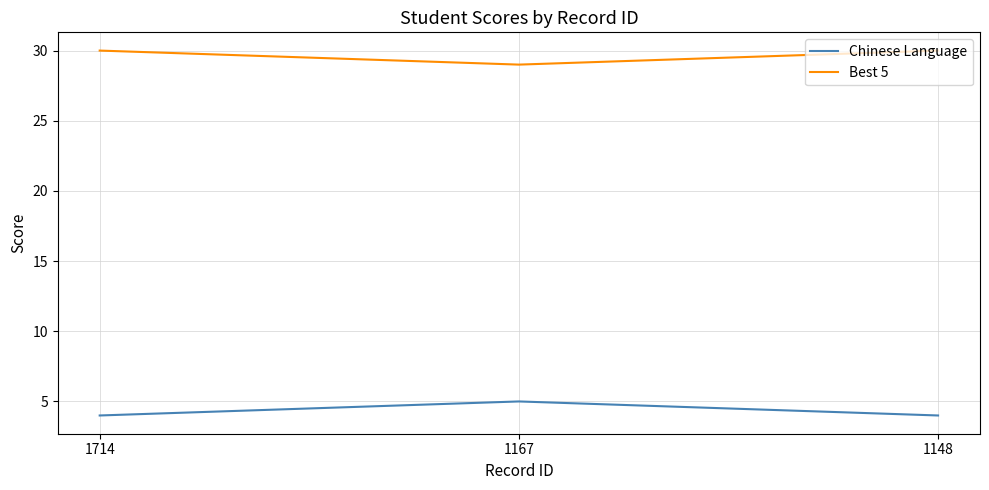

Count the number of categories in the chart.

3